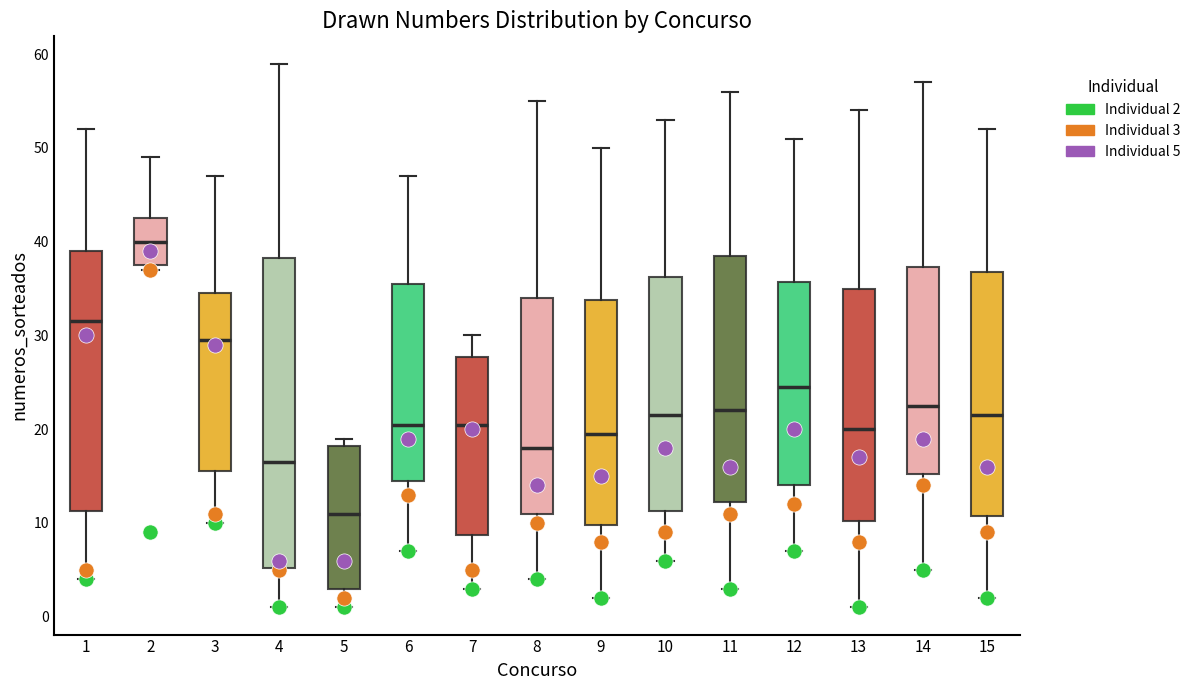

Which box's median line is the lowest?

5